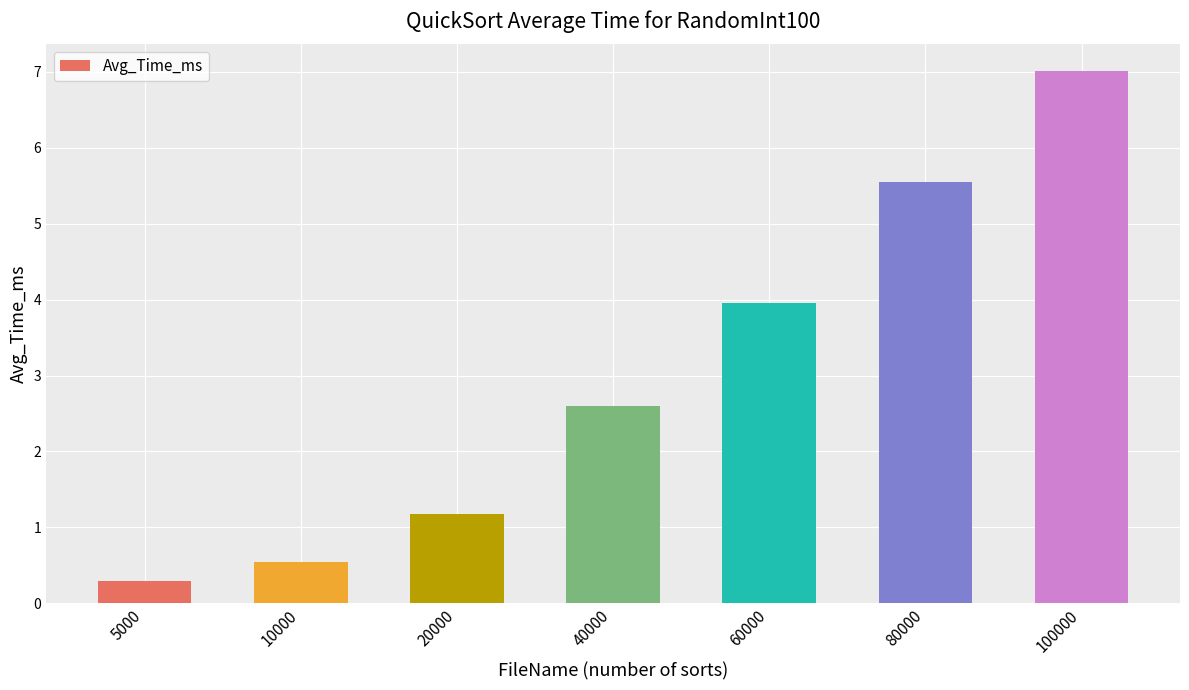

List the labels in order of value, smallest first.

5000, 10000, 20000, 40000, 60000, 80000, 100000